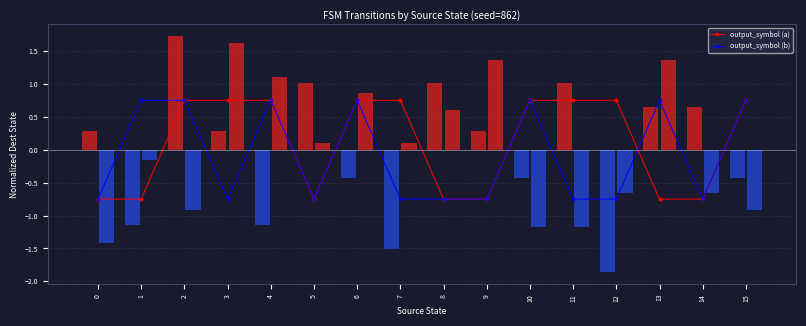

How many distinct data groups are displayed?

2